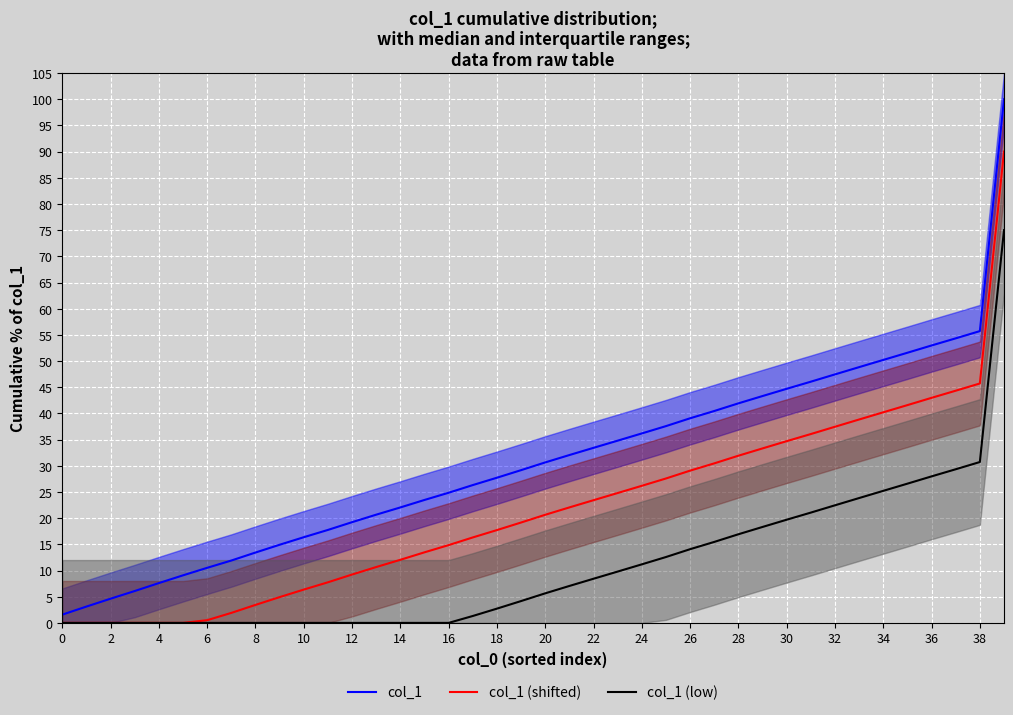

The value of col_1 at 8 is 19.0. True or false?

False